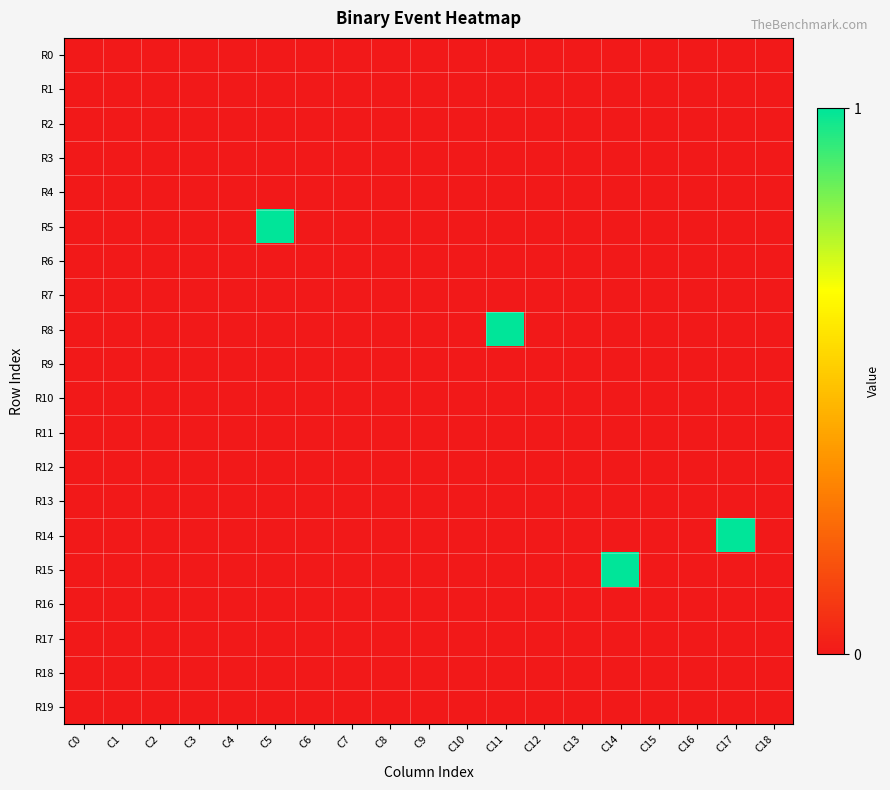

Rank the series at C10 from lowest to highest value.

R0, R1, R2, R3, R4, R5, R6, R7, R8, R9, R10, R11, R12, R13, R14, R15, R16, R17, R18, R19